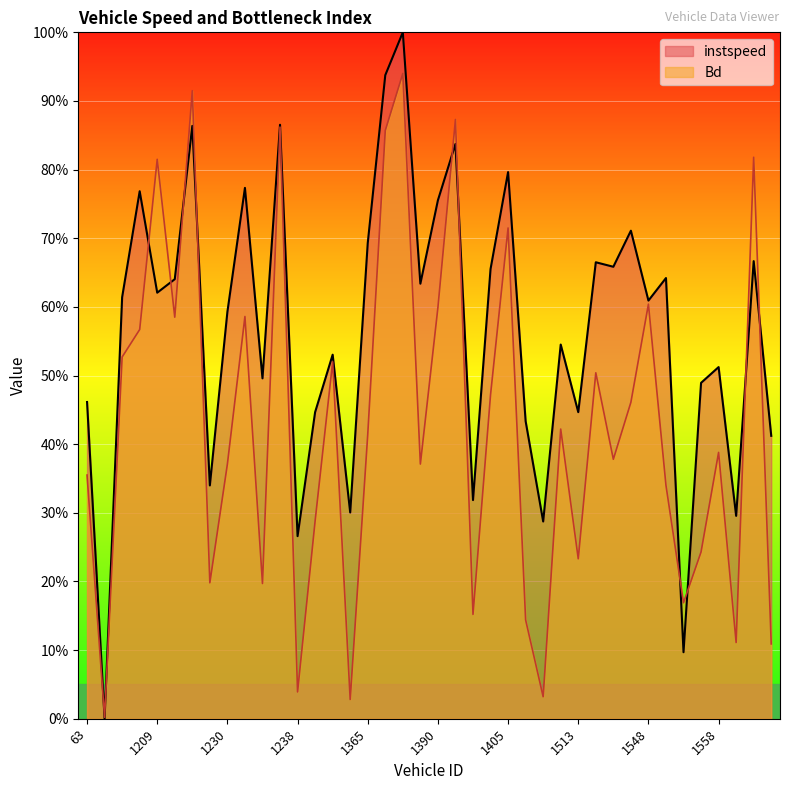

At how many categories does at least one series exceed 0?

40